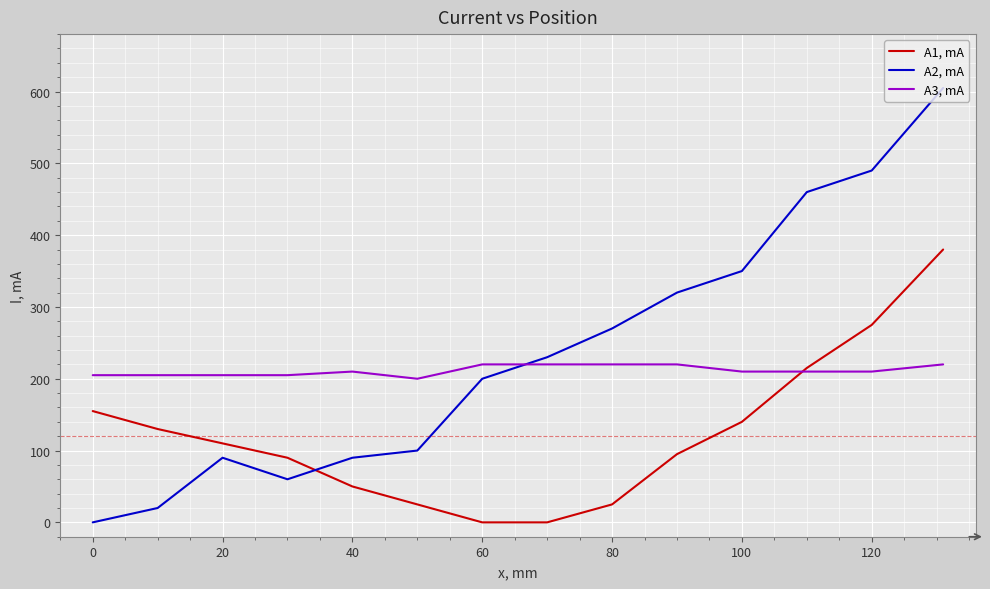

Is the value of A3, mA at 20 greater than the value of A1, mA at 100?

Yes